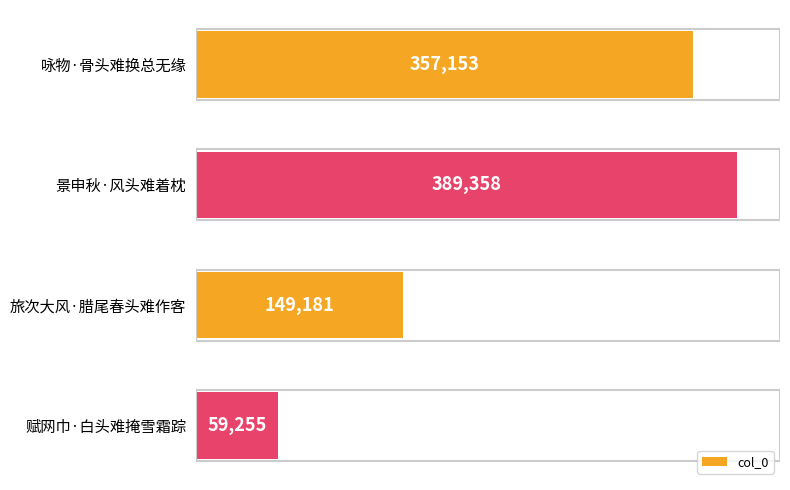

Reading bottom to top, extract all data points from this chart.

59255	149181	389358	357153